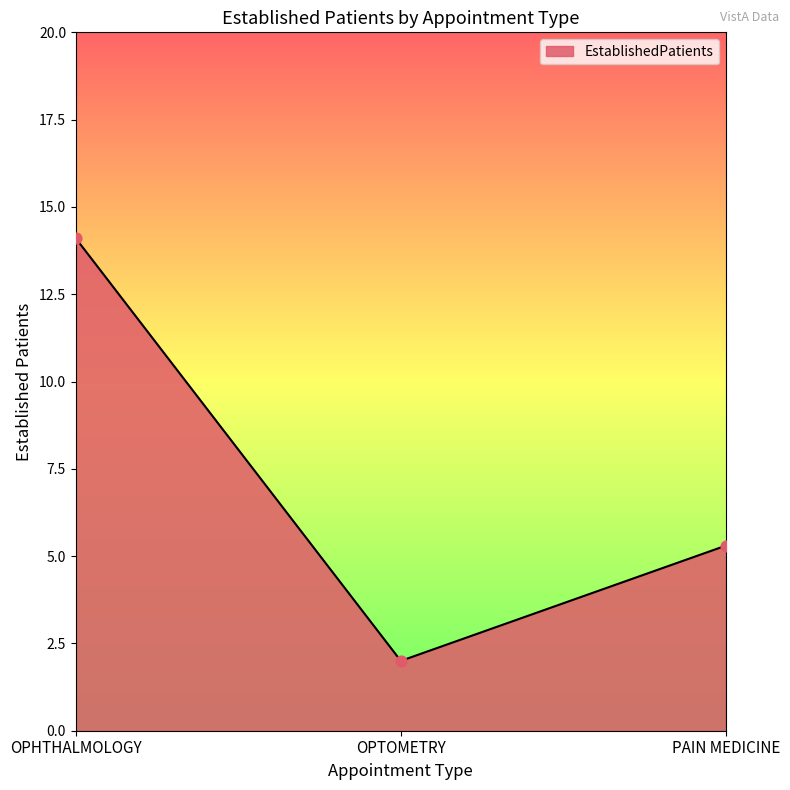

What is the change in value from OPTOMETRY to PAIN MEDICINE?

+3.3